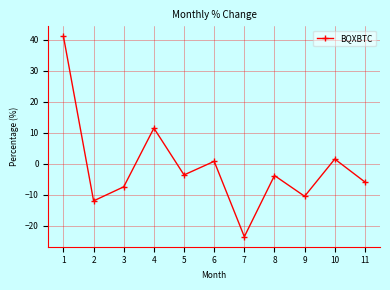

What is the maximum value shown in the chart?

41.0